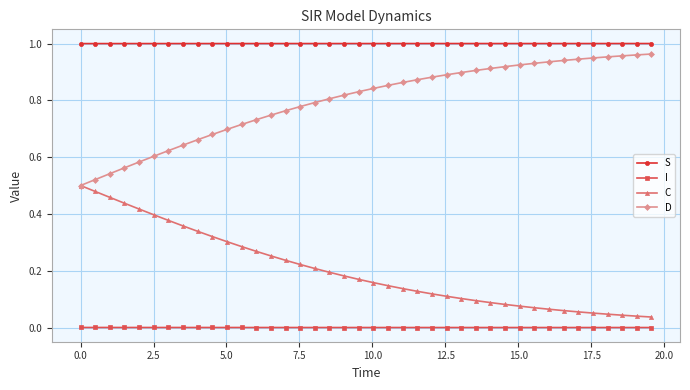

Which series has the largest total across all categories?

S